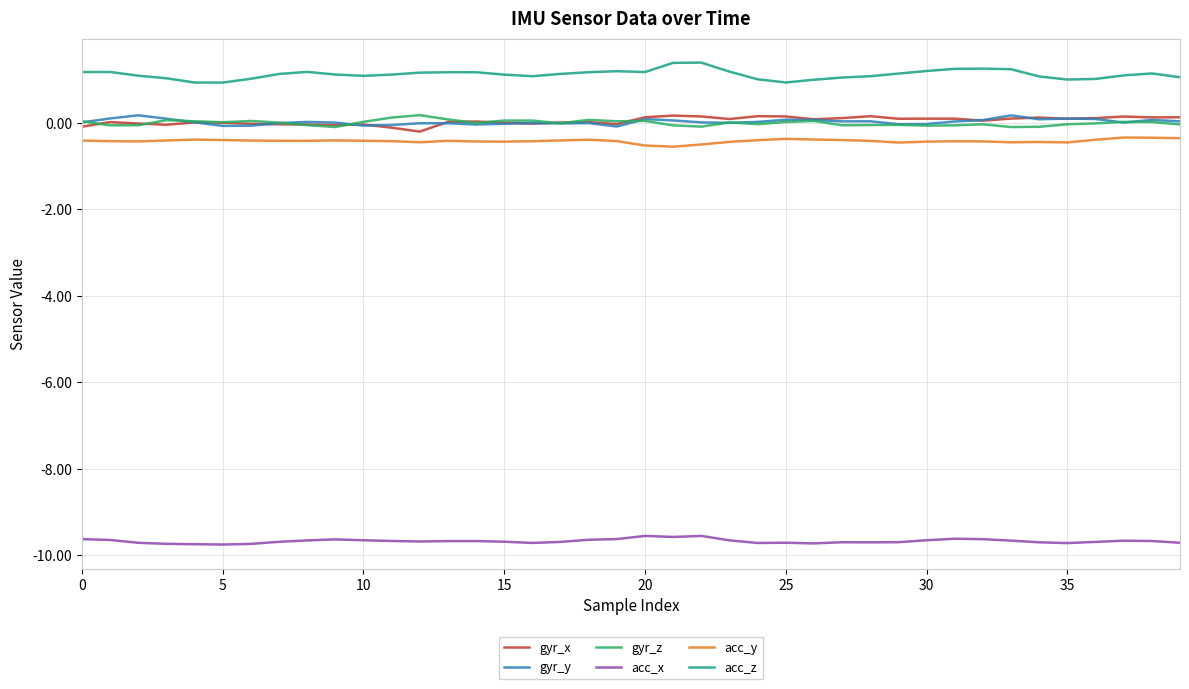

In acc_z, how many points are lower than both neighbors (excluding endpoints)?

6